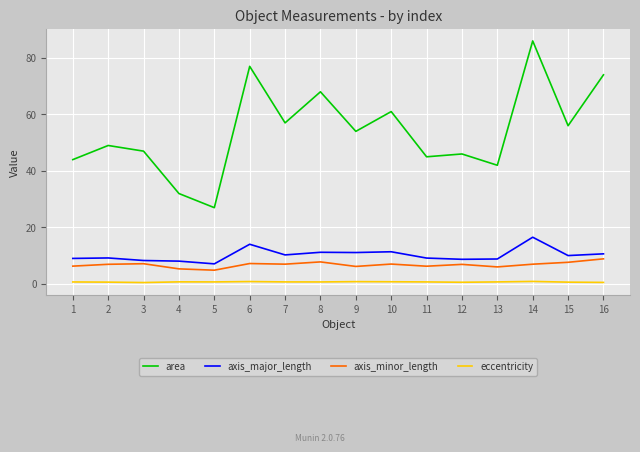

At which category is the sum across all series the highest?

14